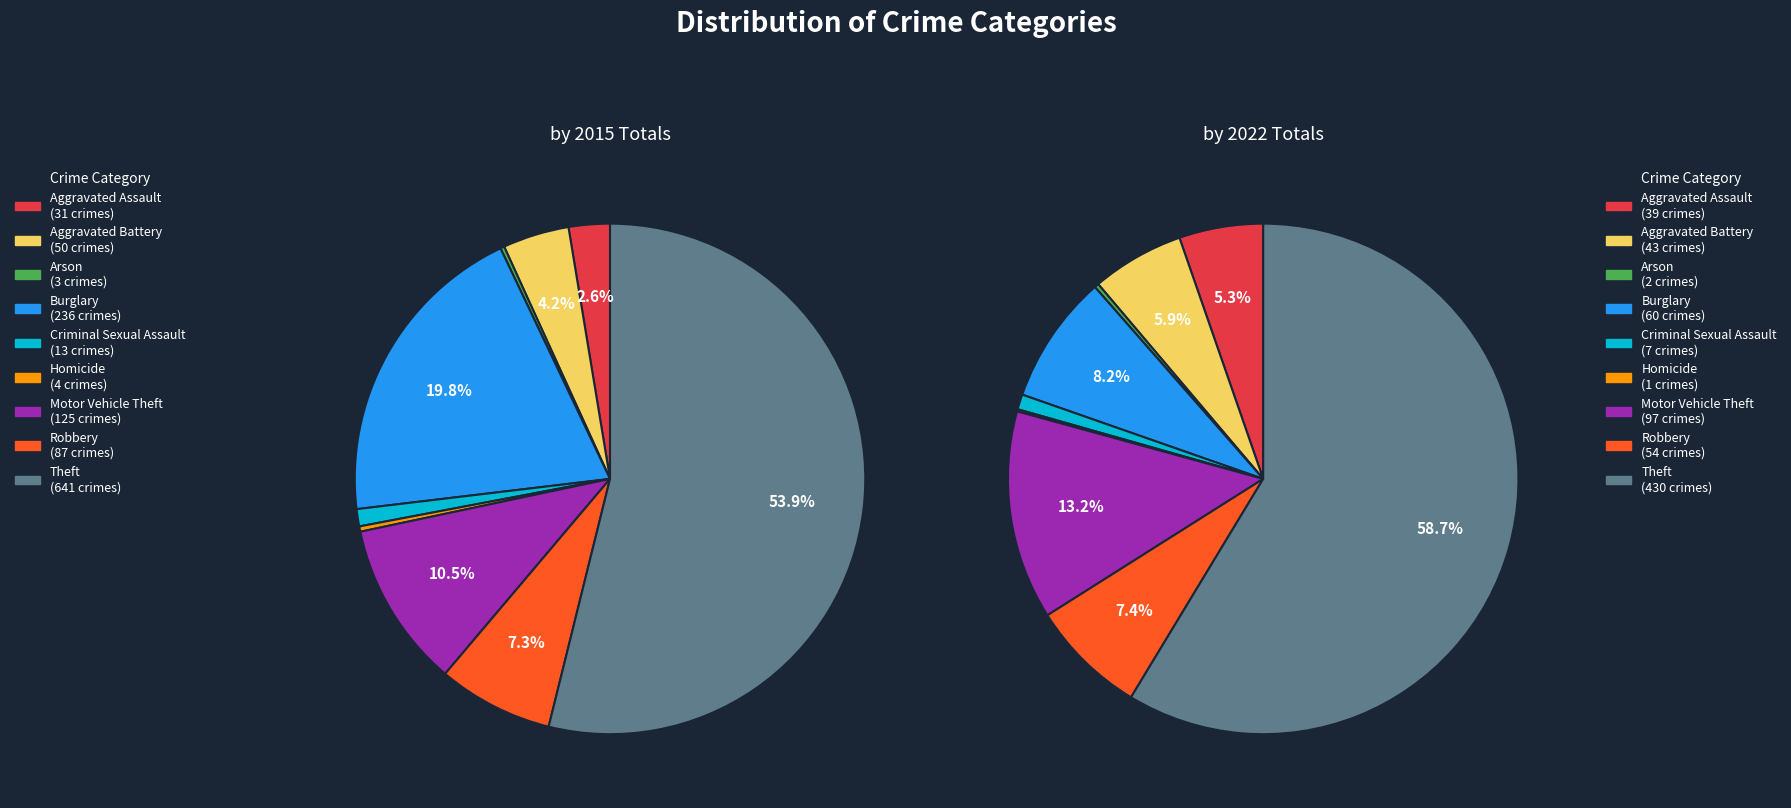

Which slice is the largest?

Theft